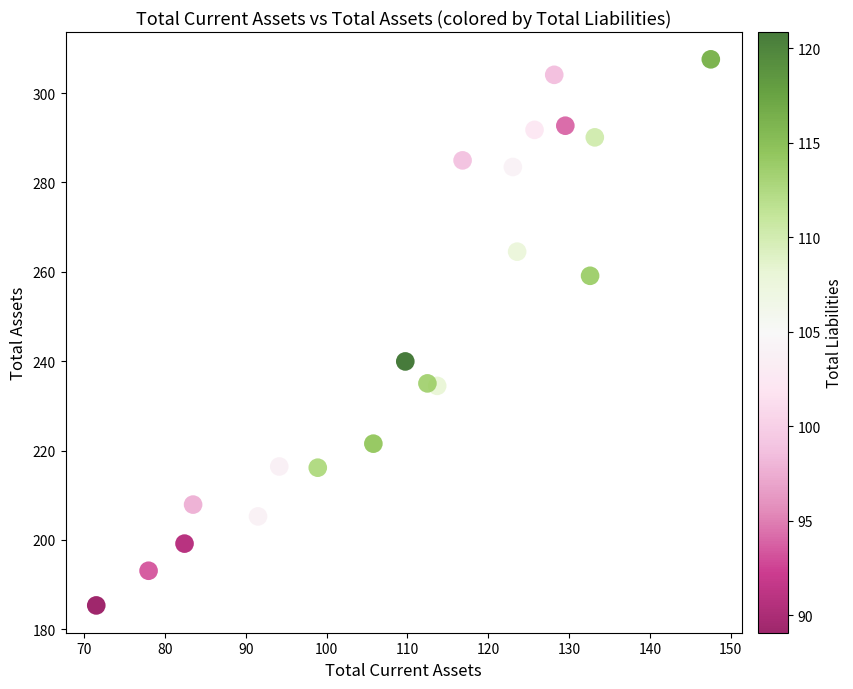

What is the range of Y values (max minus min)?

122.2